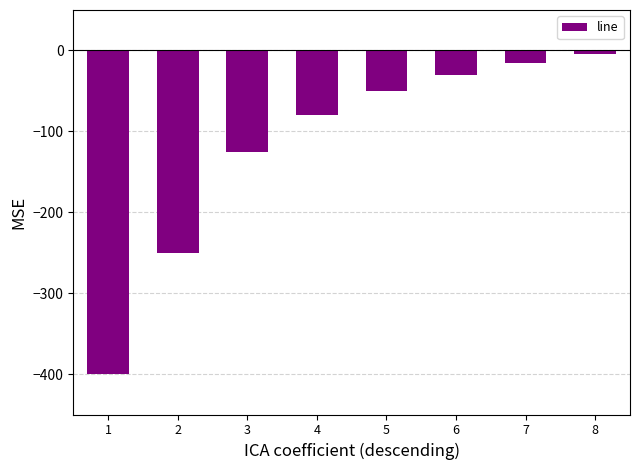

How many series are shown in this chart?

1